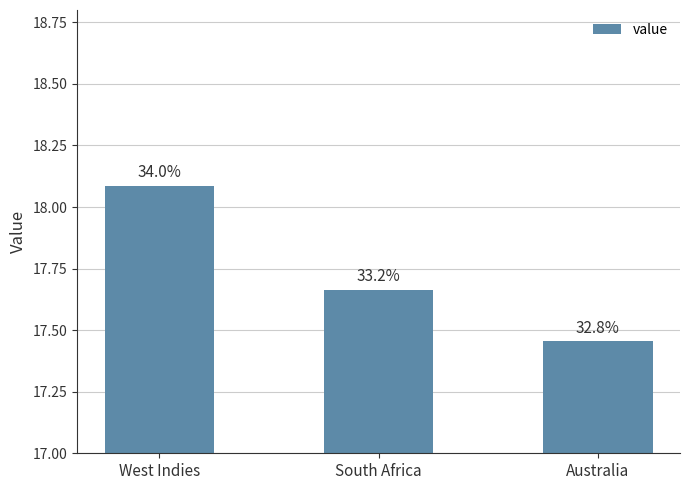

What is the greatest value displayed?

18.1